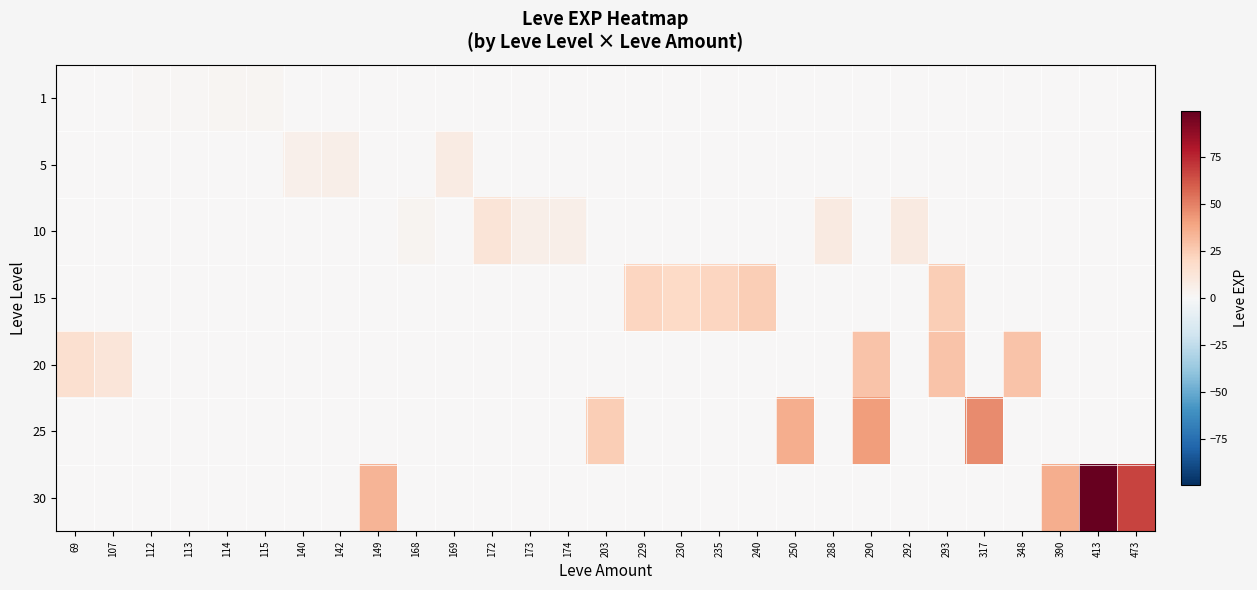

What is the difference between the highest and lowest values at 413?

99